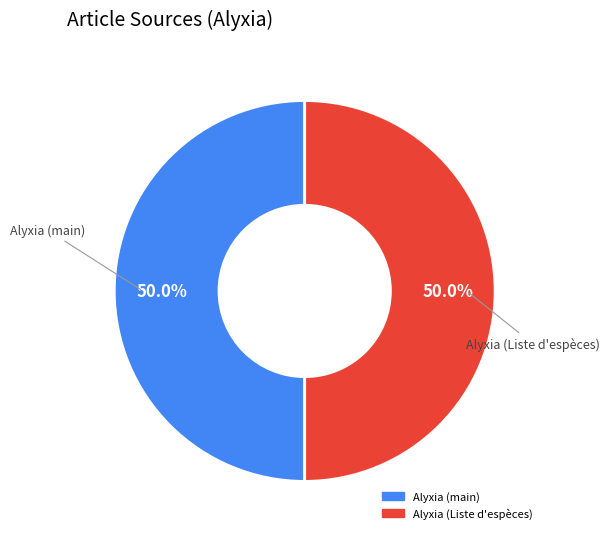

To the nearest percent, what is the average slice percentage?

50%